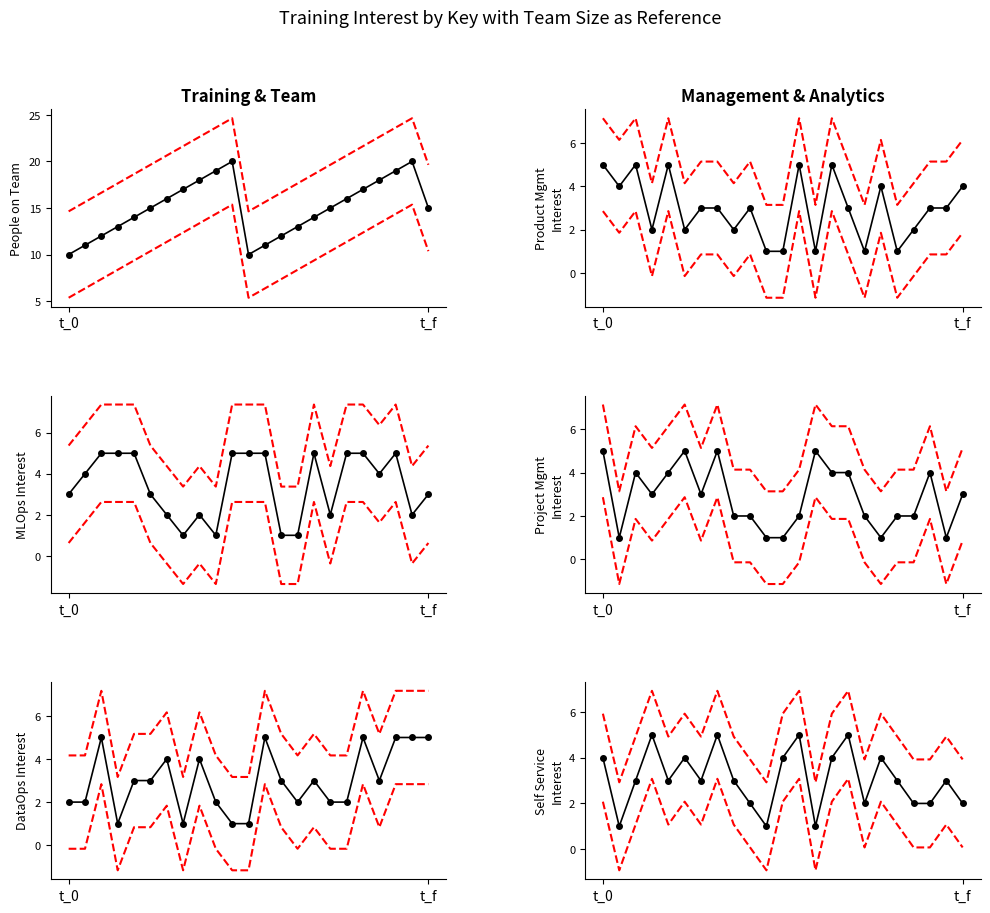

The How interested are in training for Product Management? series shows 7.3 at 13. True or false?

False